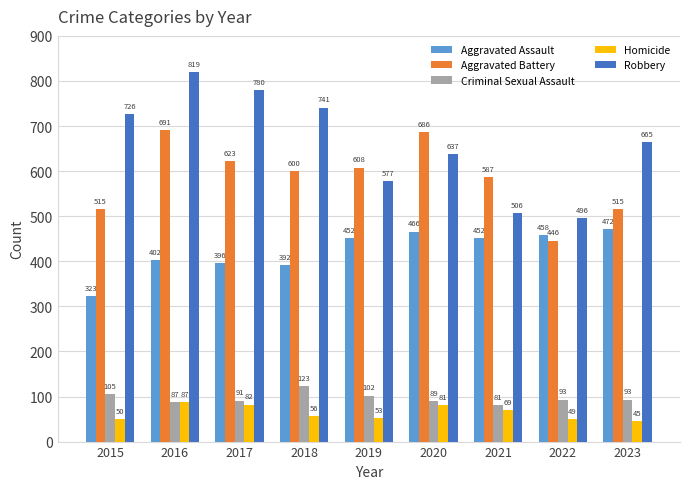

What is the spread (max minus min) of values at 2021?

518